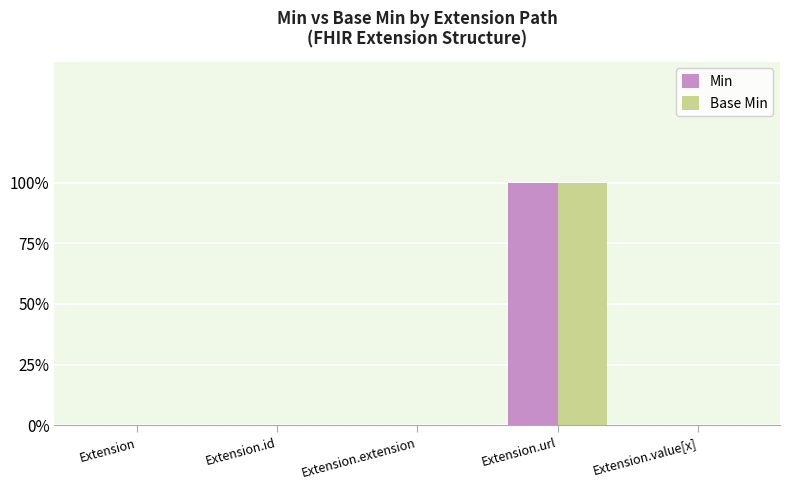

Are the bars horizontal?

No